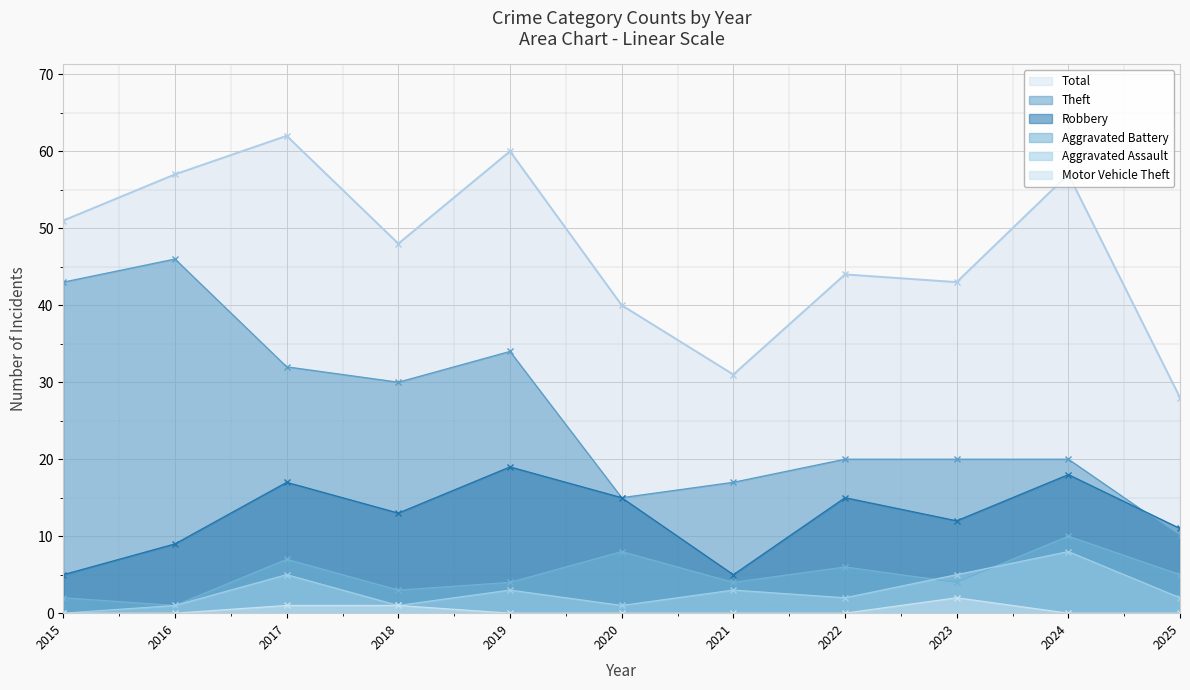

Read the Aggravated Battery value at 2024.

10